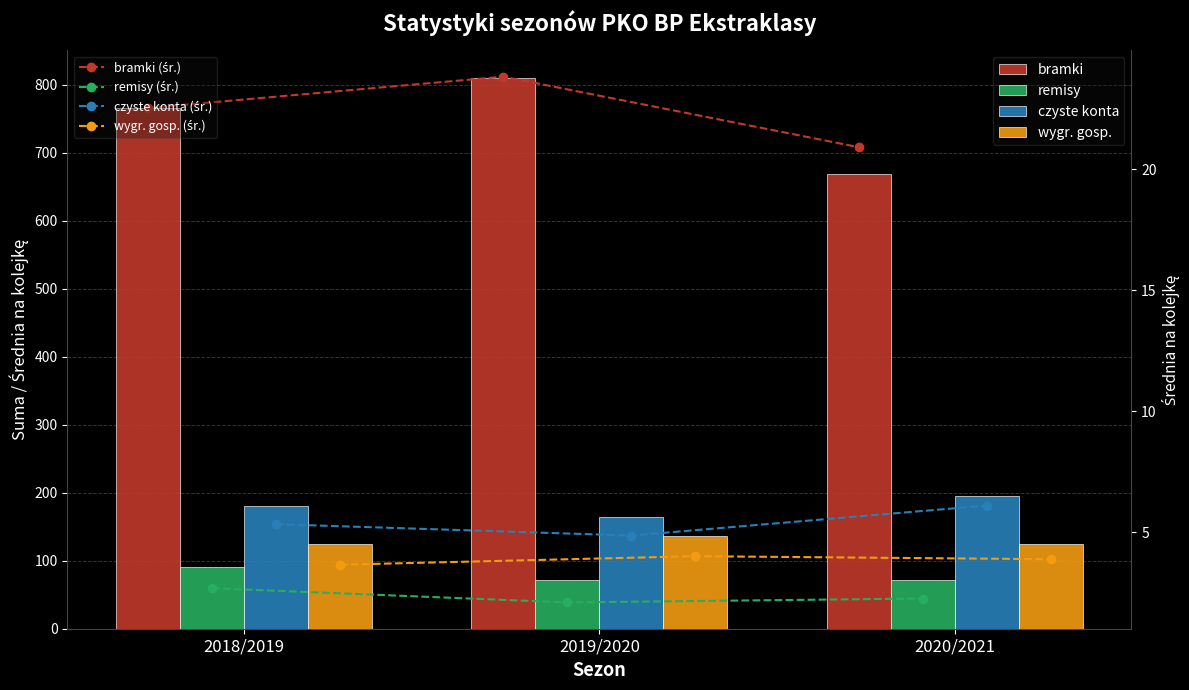

What is the difference between the highest and lowest values at 2020/2021?

597